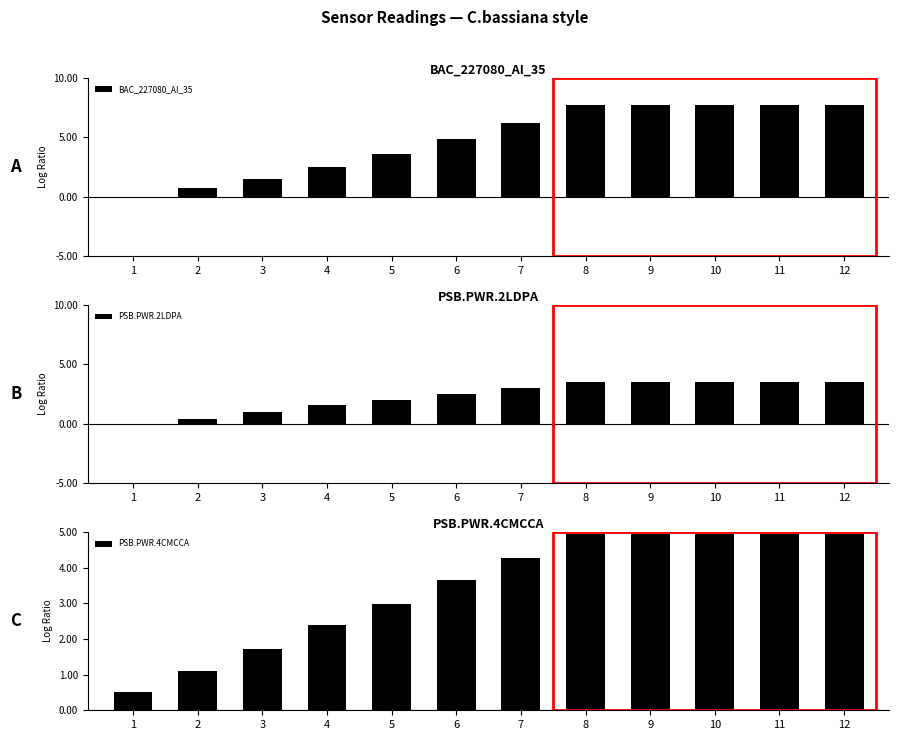

At how many categories does at least one series exceed 2?

9